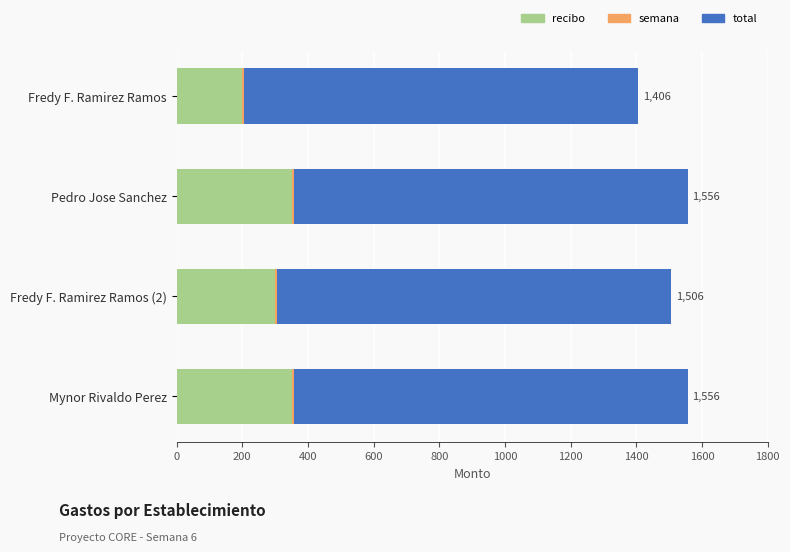

What is the highest value of the recibo series?

350